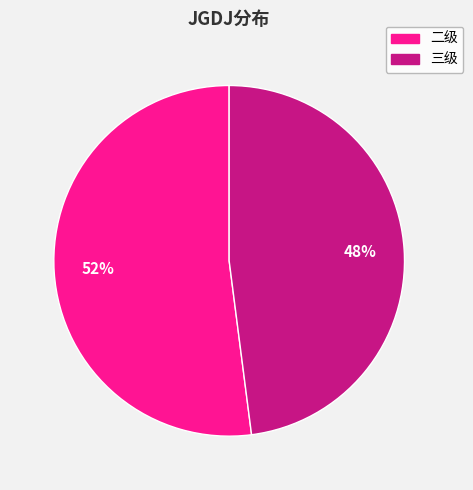

Does any single category account for the majority?

Yes